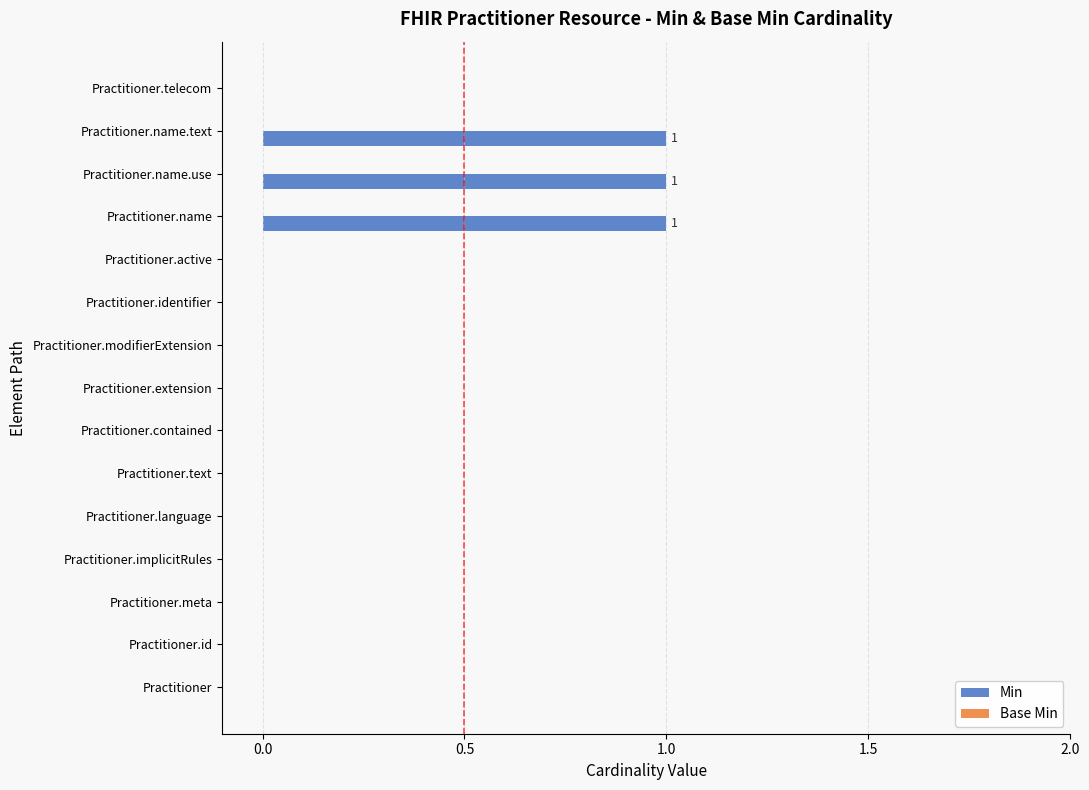

What is the sum of all values?

3